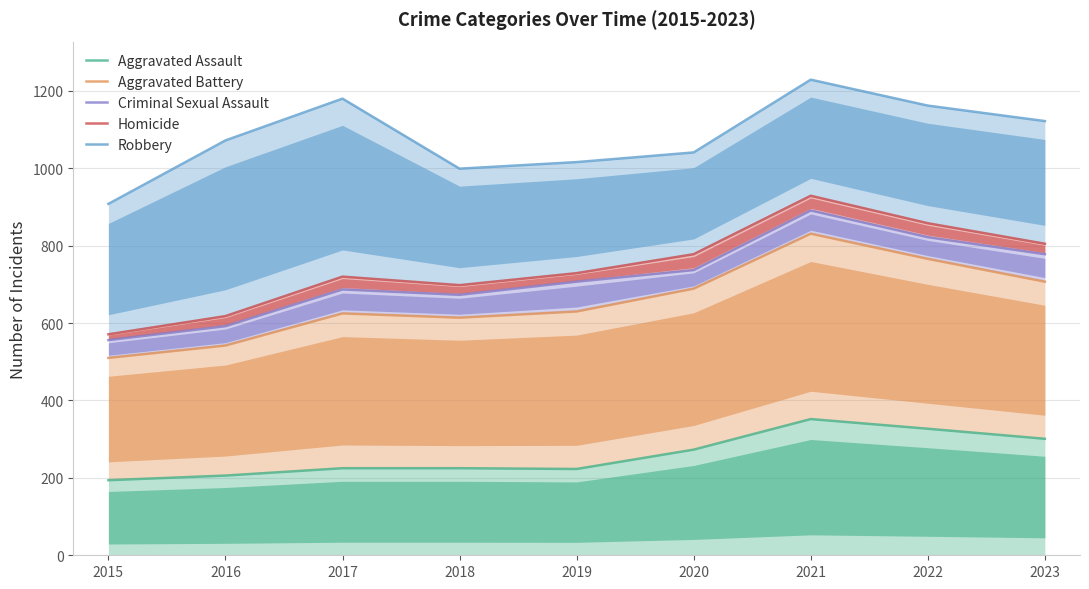

How many interior local peaks does the Aggravated Assault series have?

1